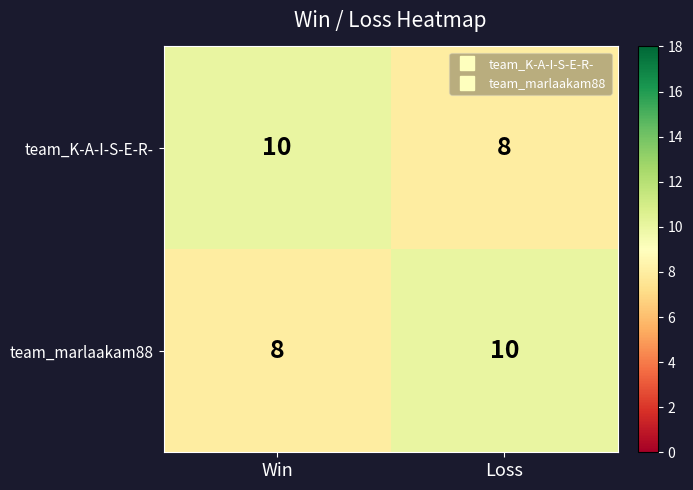

What is the approximate value of team_marlaakam88 at Win?

8